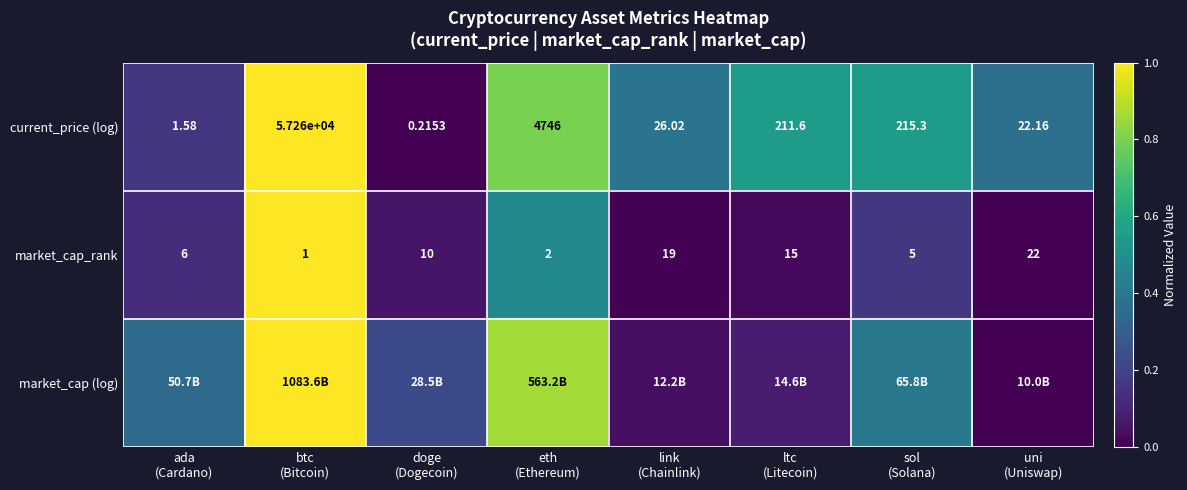

How many data points in market_cap_rank are less than 10?

4